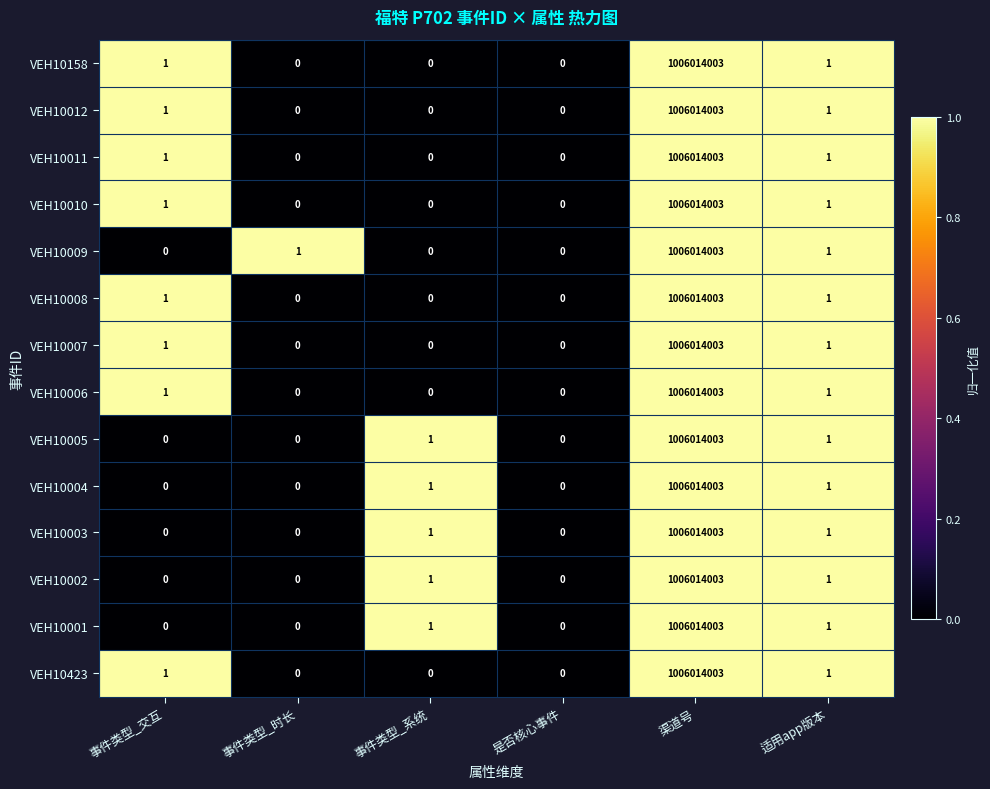

Is the value of VEH10009 at 事件类型_交互 greater than the value of VEH10006 at 事件类型_交互?

No